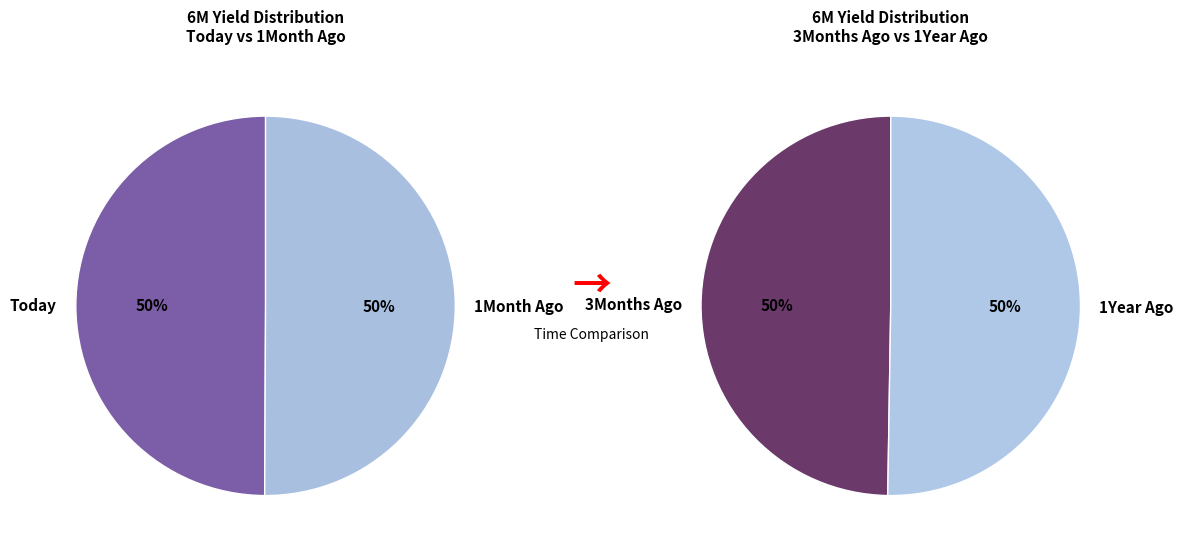

Rank the categories by value from highest to lowest.

1Year Ago, 3Months Ago, 1Month Ago, Today